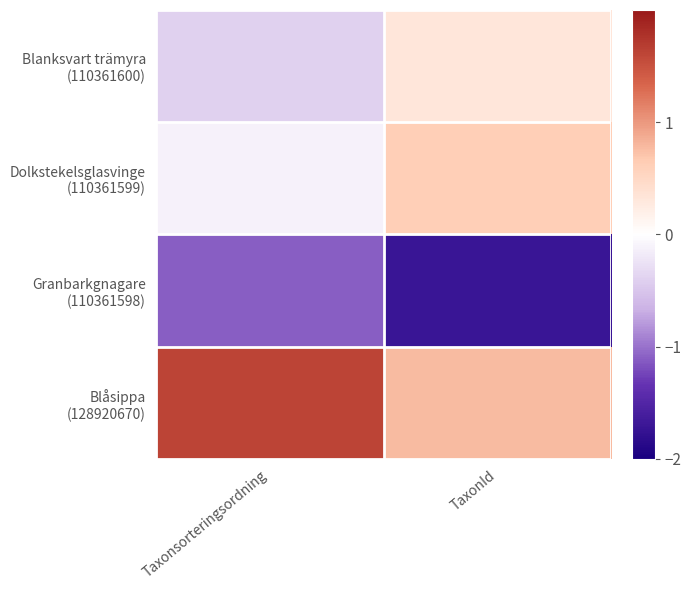

What is the spread (max minus min) of values at Taxonsorteringsordning?

2.7